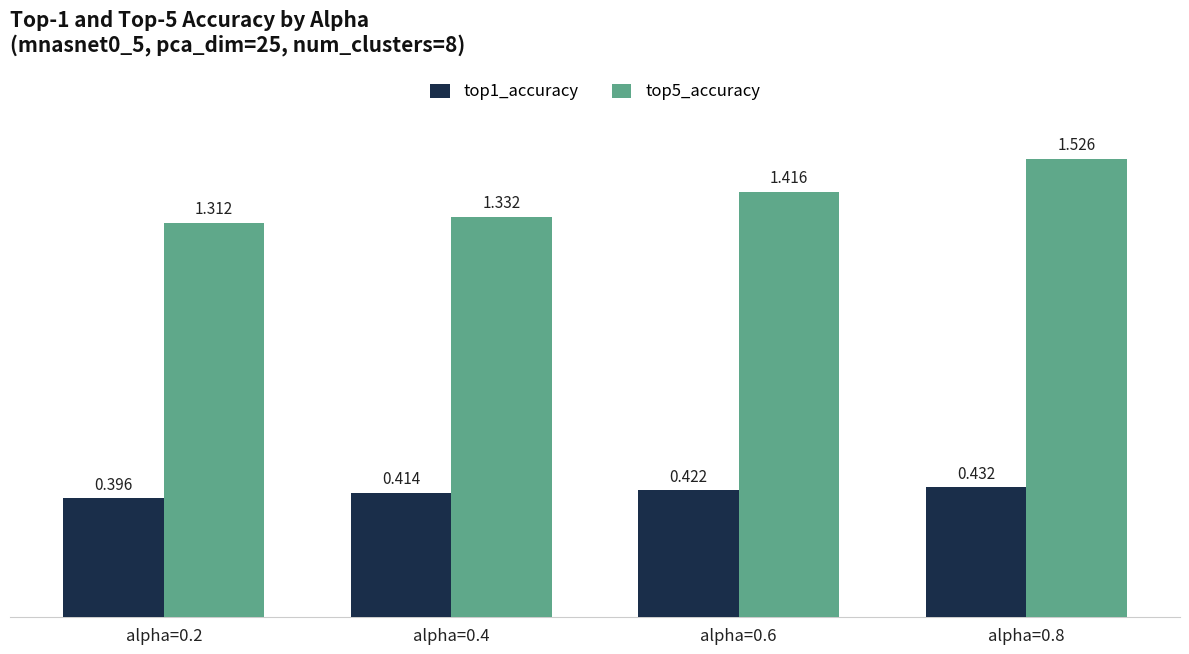

At how many categories does at least one series exceed 0?

4